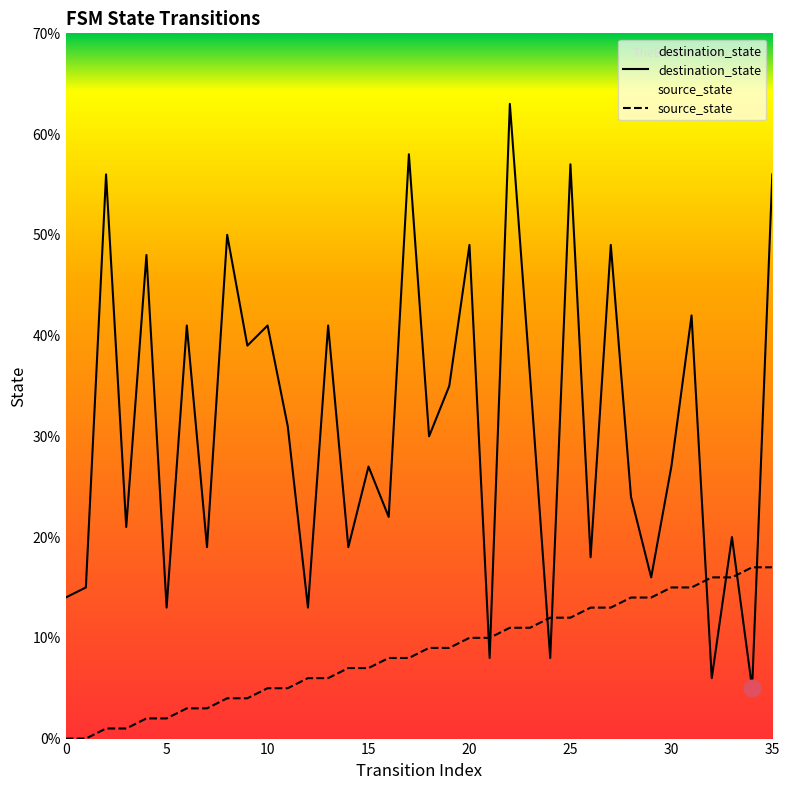

At how many categories does at least one series exceed 38?

14